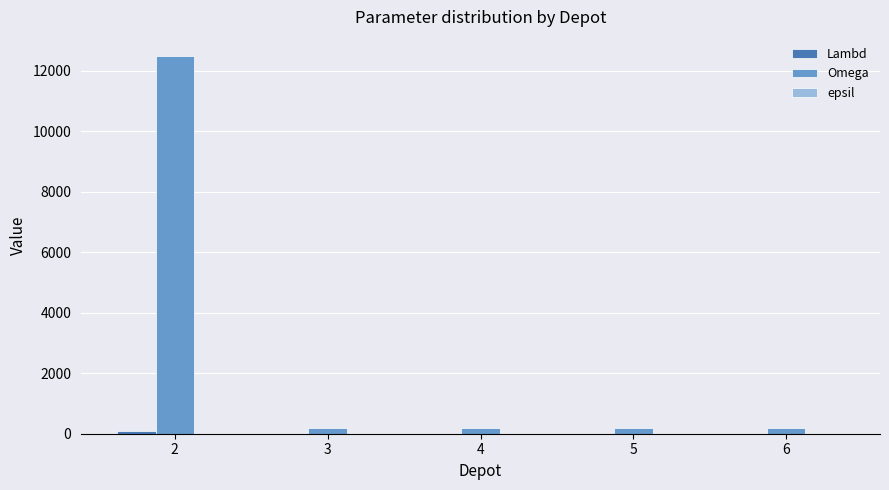

The value of Omega at 2 is 12500. True or false?

True